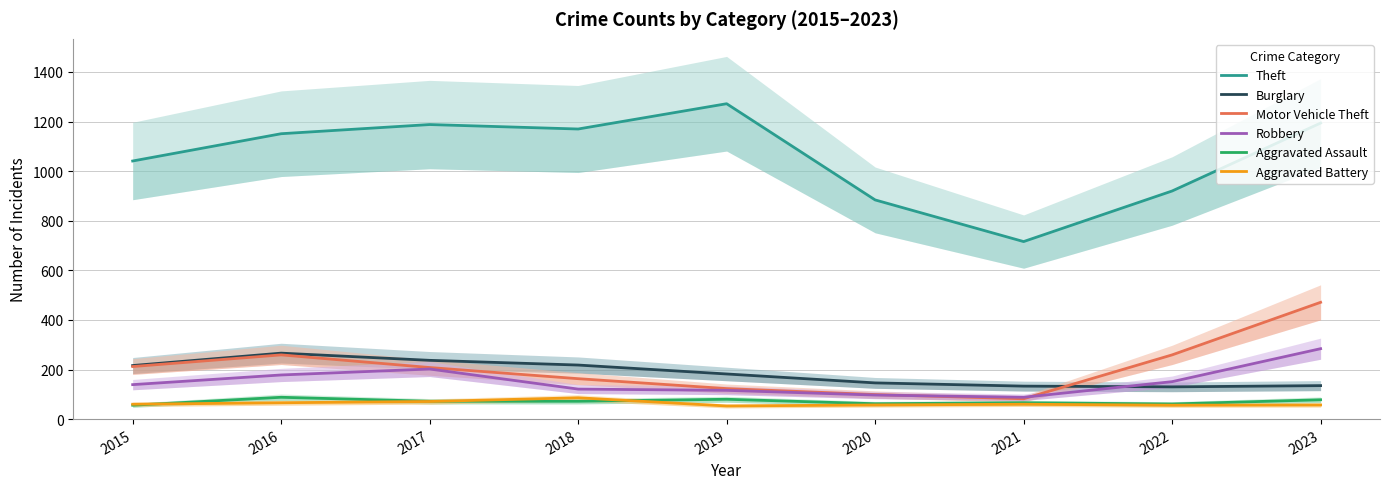

Which category has the lowest value across all series?

2019